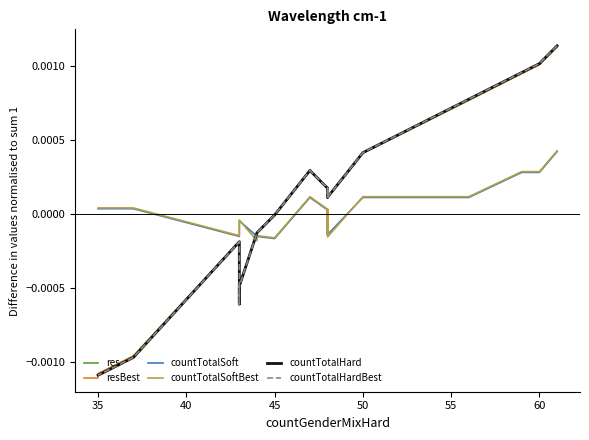

Which series has the largest total across all categories?

countTotalSoftBest